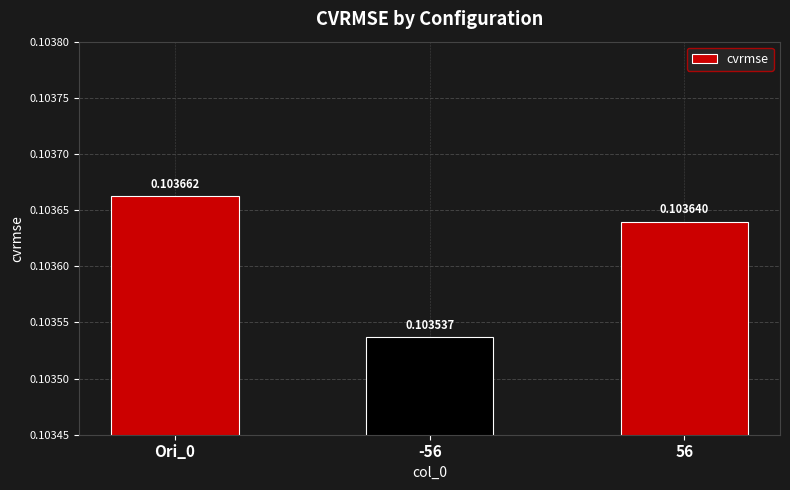

Does the chart contain stacked bars?

No